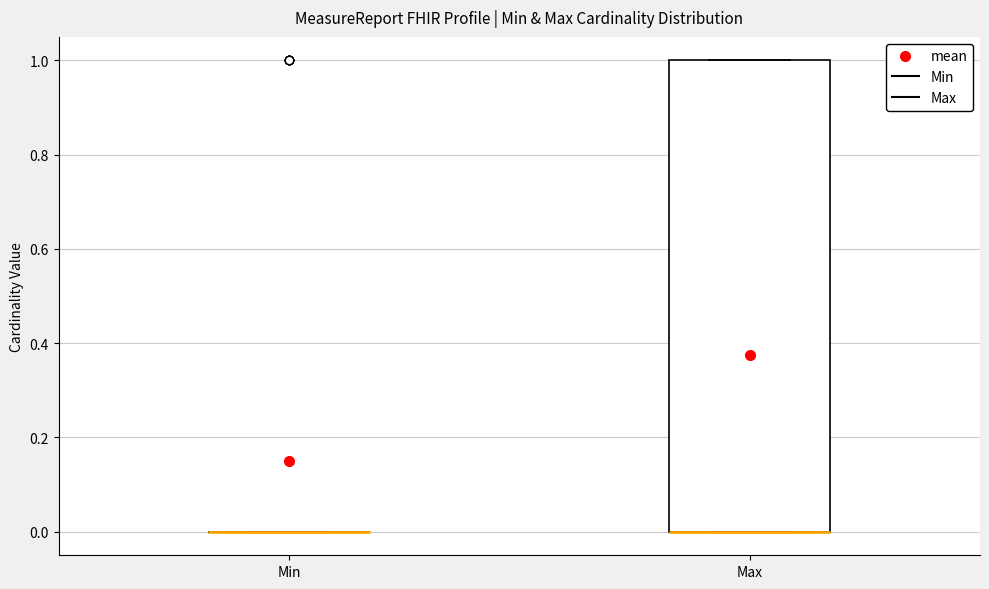

Reading left to right, read every box against the y-axis: the position of its median line, the range the box covers, and the ends of its whiskers. The values are not printed on the chart, so give them approximately, as read against the axis.

Min: box collapsed to a line at 0, whiskers 0 to 0
Max: median 0 (drawn on the box's lower edge), box 0 to 1, whiskers 0 to 1